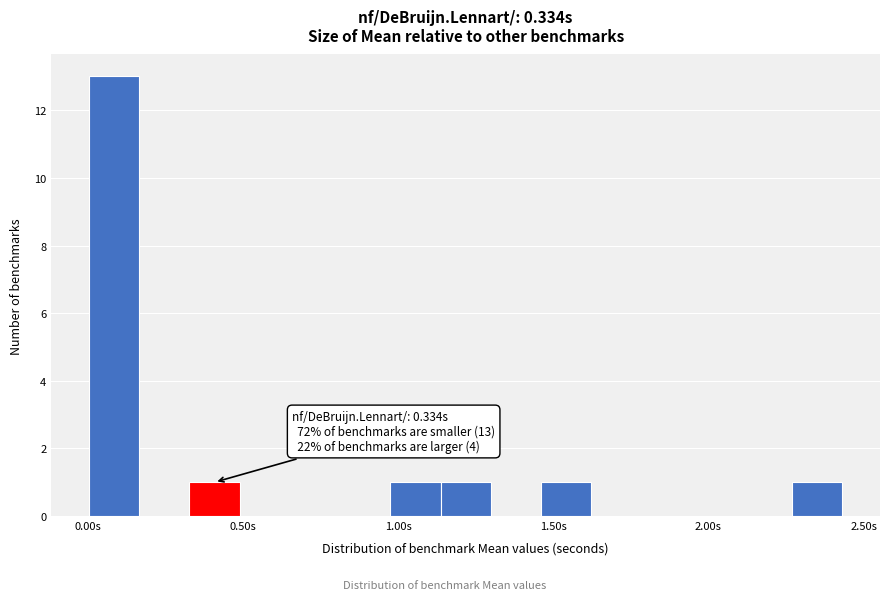

Around what value on the x-axis is the tallest bar? Give the approximate position of its centre, as read against the axis.

0.10